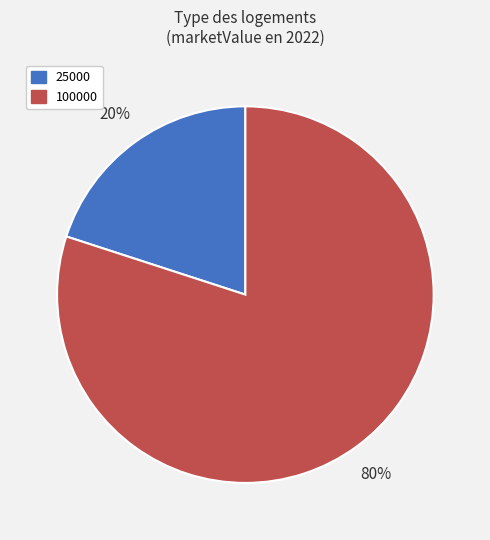

Combined, do 100000 and 25000 account for over 50%?

Yes